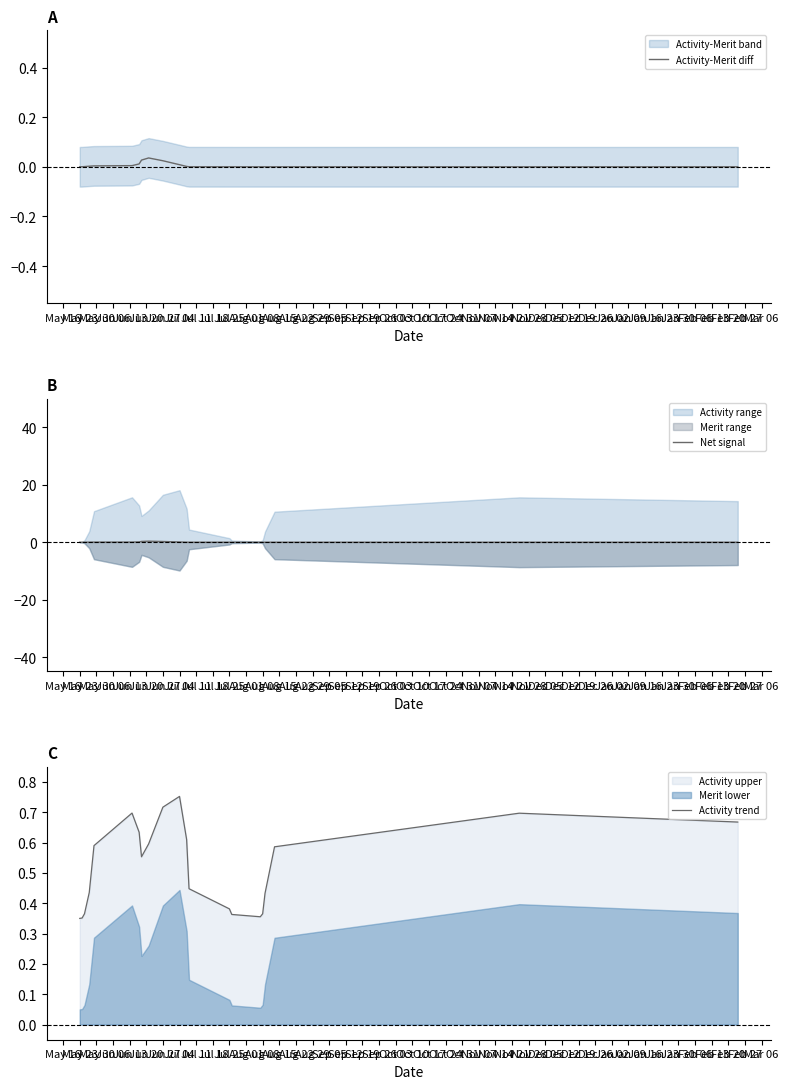

Reading right to left, extract all data points from this chart.

Activity-Merit diff: 0.0	0.0	0.0	0.0	0.0	0.0	0.0	0.0	0.0	0.0	0.0	0.0	0.0	0.0	0.0	0.0	0.0	0.0	0.0	0.0	0.0
Net signal: 0.0	0.0	0.0	0.0	0.0	0.0	0.0	0.0	0.0	0.0	0.1	0.2	0.4	0.3	0.1	0.0	0.0	0.0	0.0	0.0	0.0
Activity trend: 0.7	0.7	0.6	0.4	0.4	0.4	0.4	0.4	0.4	0.6	0.8	0.7	0.6	0.6	0.6	0.7	0.6	0.4	0.4	0.4	0.4